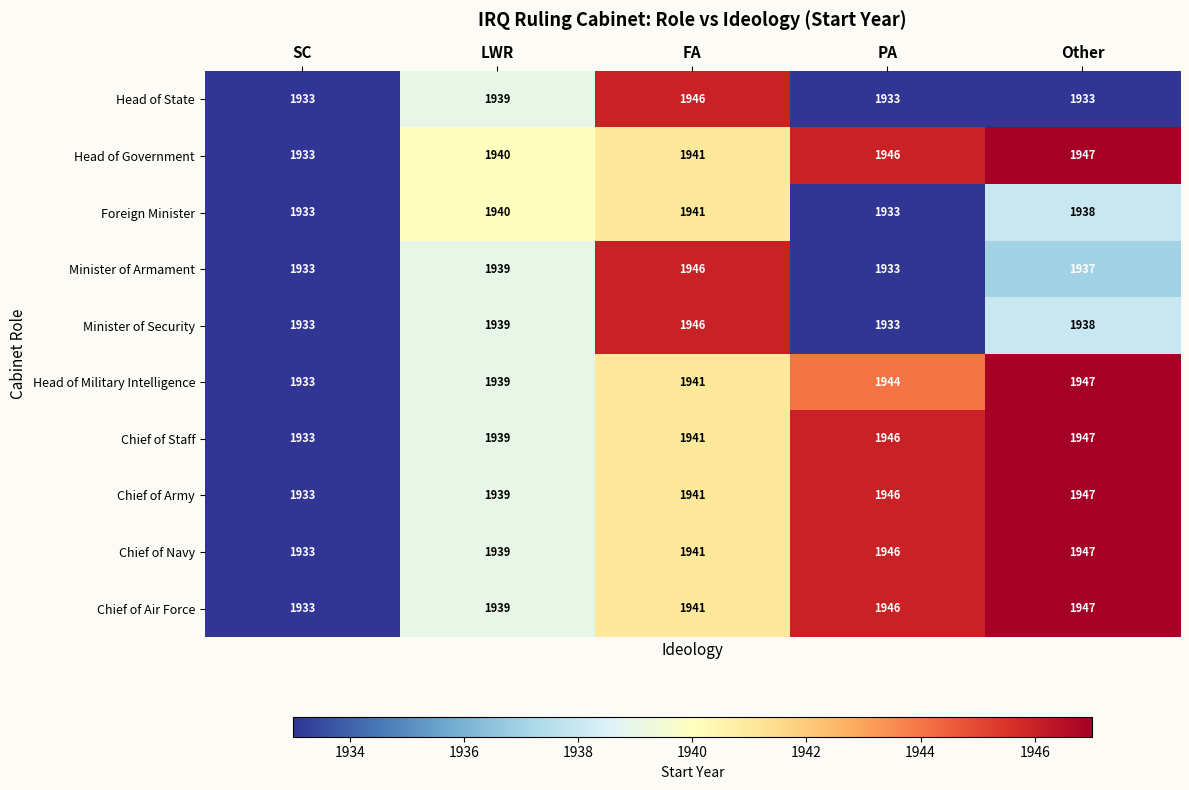

What is the average value of the Foreign Minister series?

1937